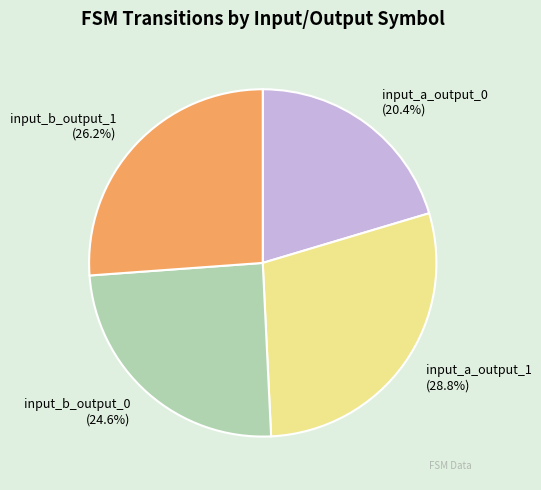

Rank the categories by value from lowest to highest.

input_a_output_0, input_b_output_0, input_b_output_1, input_a_output_1